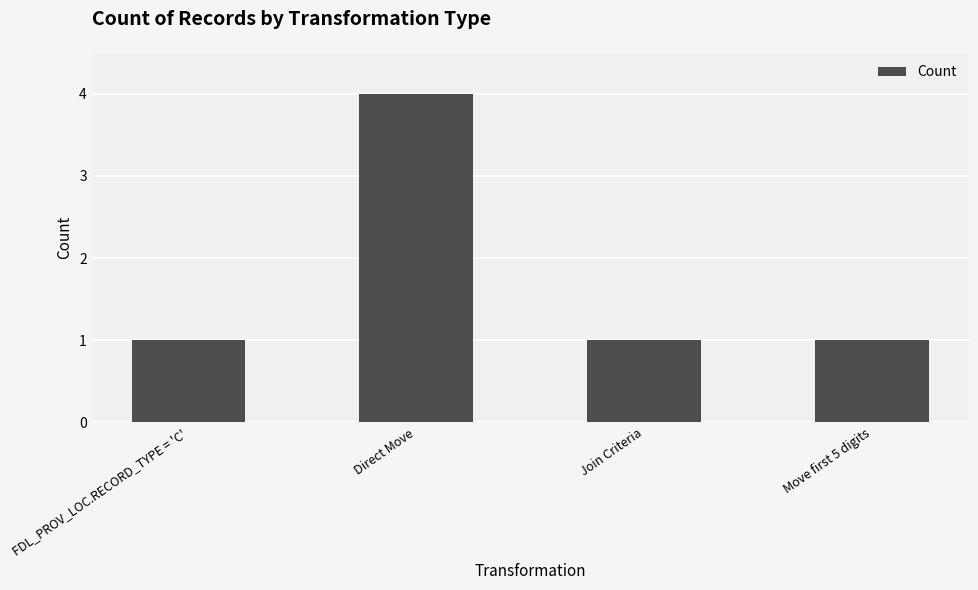

What is the approximate value at Direct Move?

4